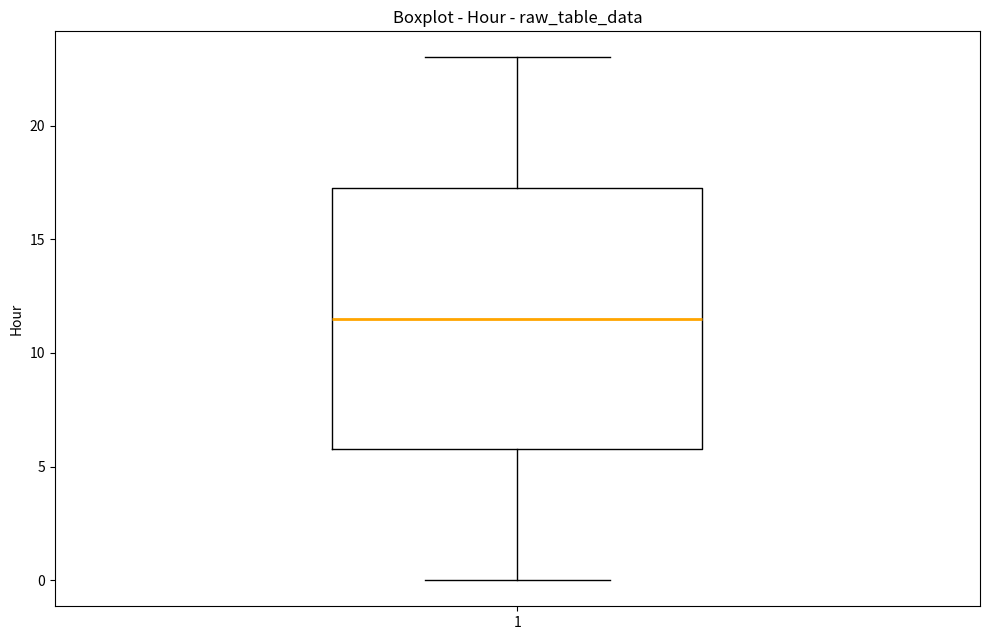

Transcribe this box plot: give where the median line is, the range the box spans, and where the two whiskers end, as read against the y-axis. The values are not printed on the chart, so give them approximately, as read against the axis.

median 11.5, box 6.0 to 17.5, whiskers 0.0 to 23.0